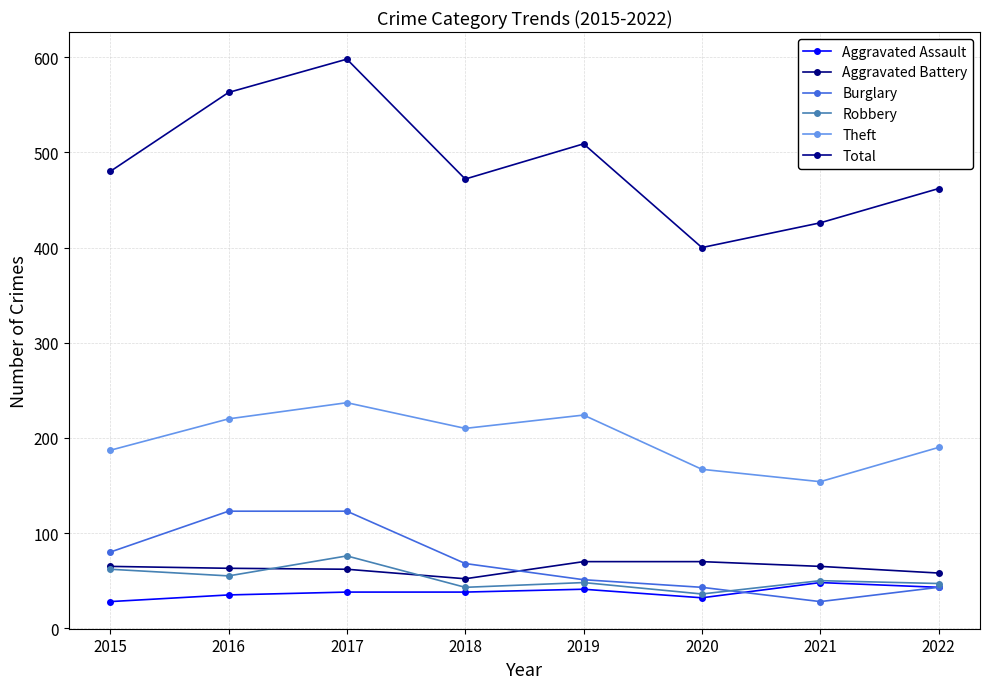

The Total series shows 426 at 2021. True or false?

True